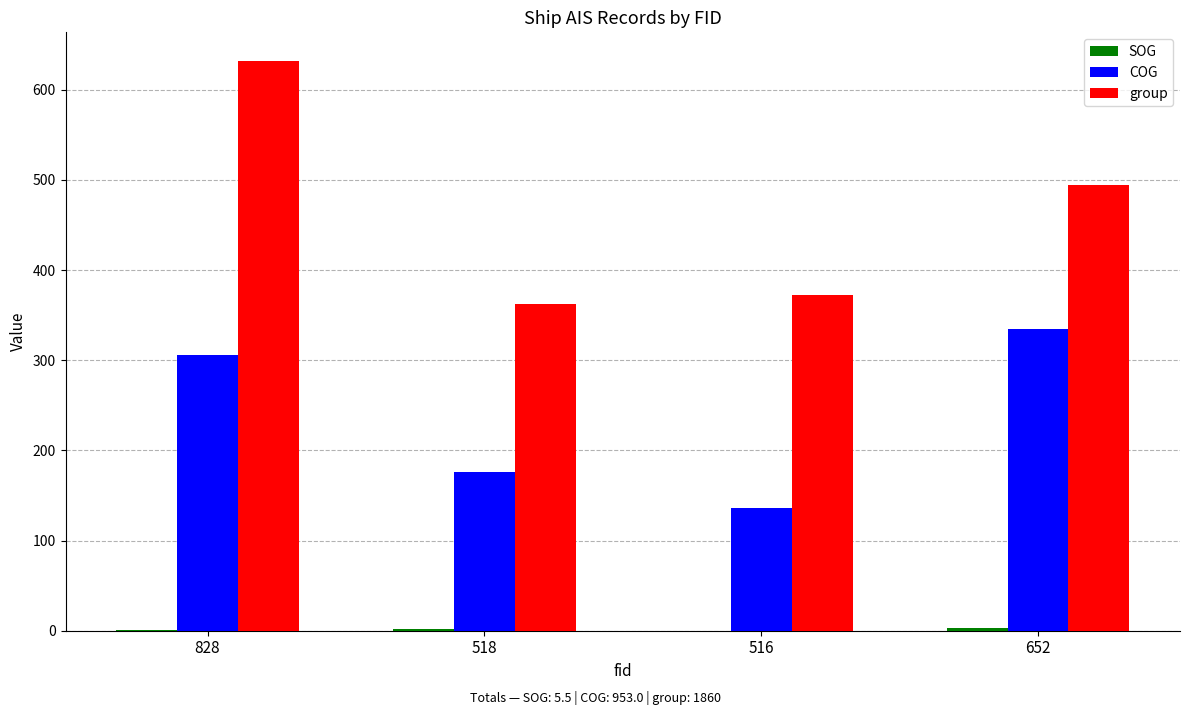

Which series changed the most between 828 and 652?

group